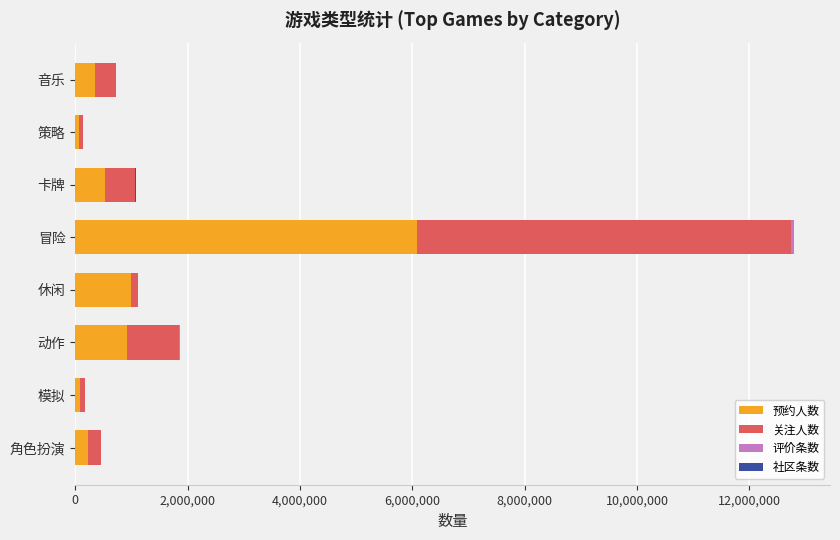

What is the maximum value for 预约人数?

6085281